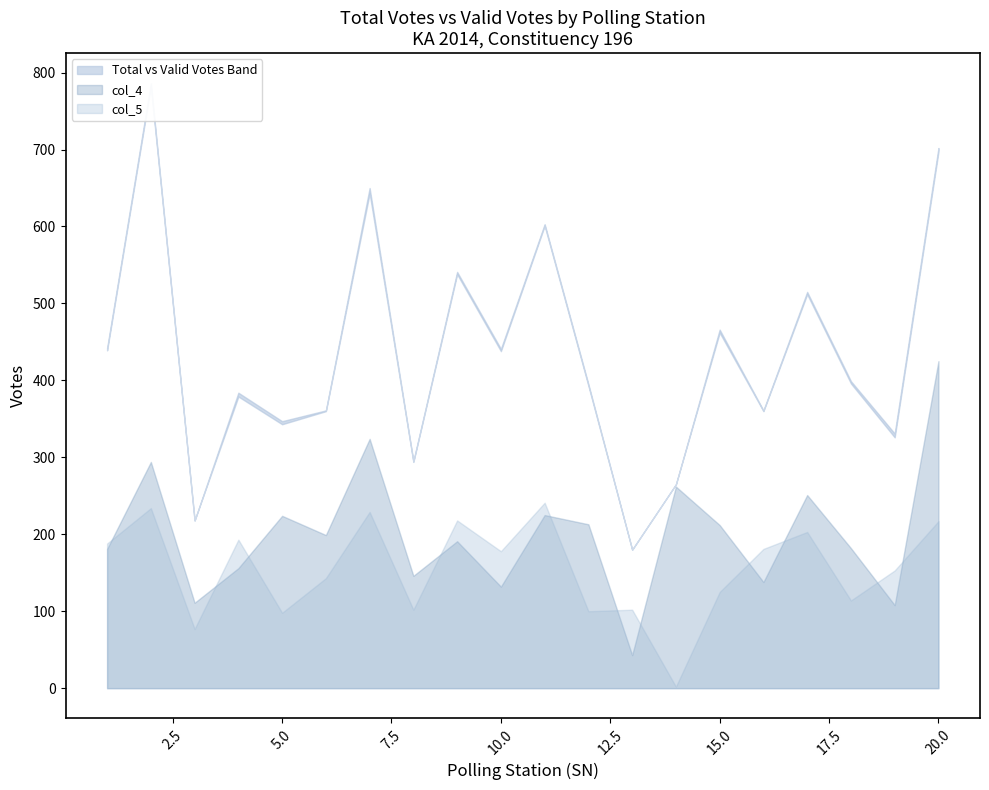

Count the number of categories in the chart.

20